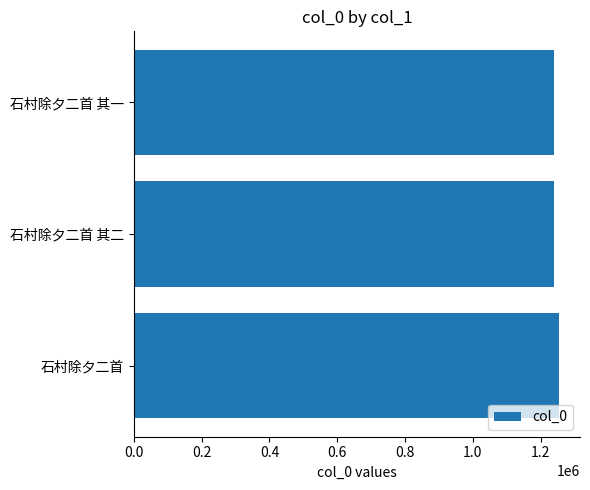

The chart shows a value of 1253288 at 石村除夕二首. True or false?

True